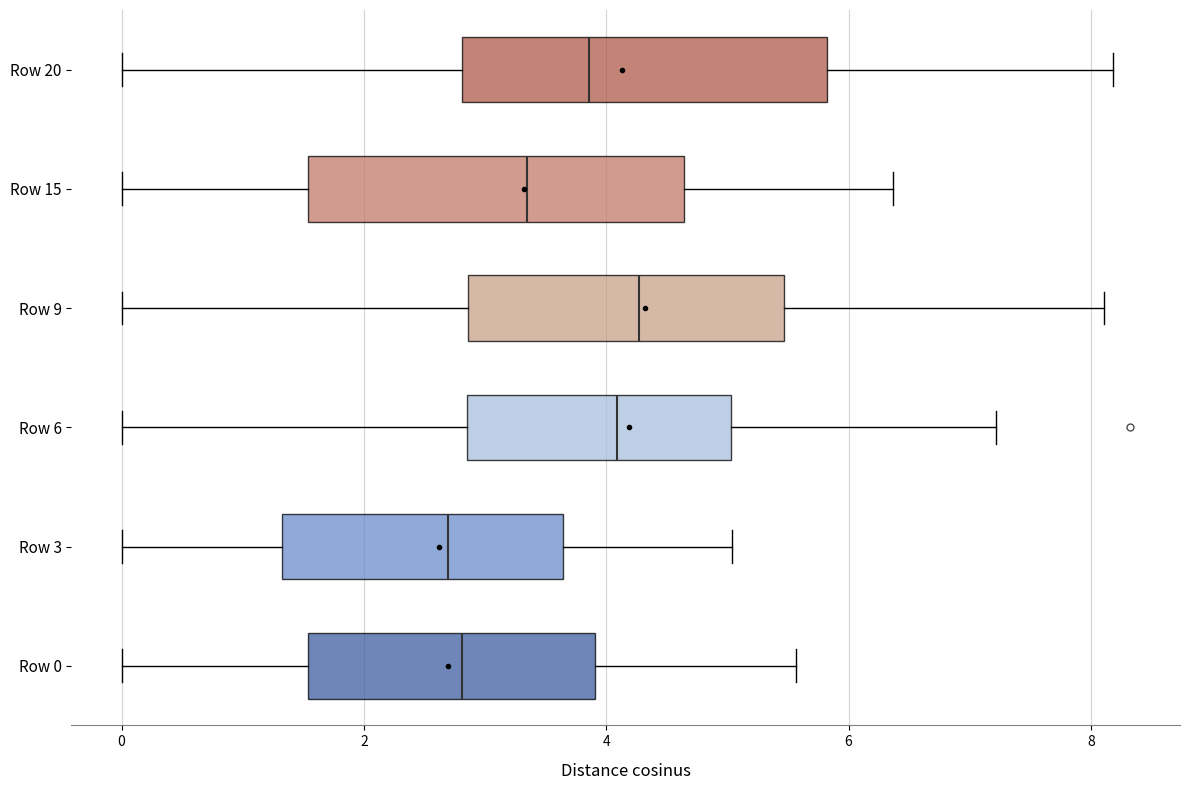

Reading bottom to top, read every box against the x-axis: the position of its median line, the range the box covers, and the ends of its whiskers. The values are not printed on the chart, so give them approximately, as read against the axis.

Row 0: median 2.8, box 1.6 to 4.0, whiskers 0.0 to 5.6
Row 3: median 2.6, box 1.4 to 3.6, whiskers 0.0 to 5.0
Row 6: median 4.0, box 2.8 to 5.0, whiskers 0.0 to 7.2
Row 9: median 4.2, box 2.8 to 5.4, whiskers 0.0 to 8.2
Row 15: median 3.4, box 1.6 to 4.6, whiskers 0.0 to 6.4
Row 20: median 3.8, box 2.8 to 5.8, whiskers 0.0 to 8.2